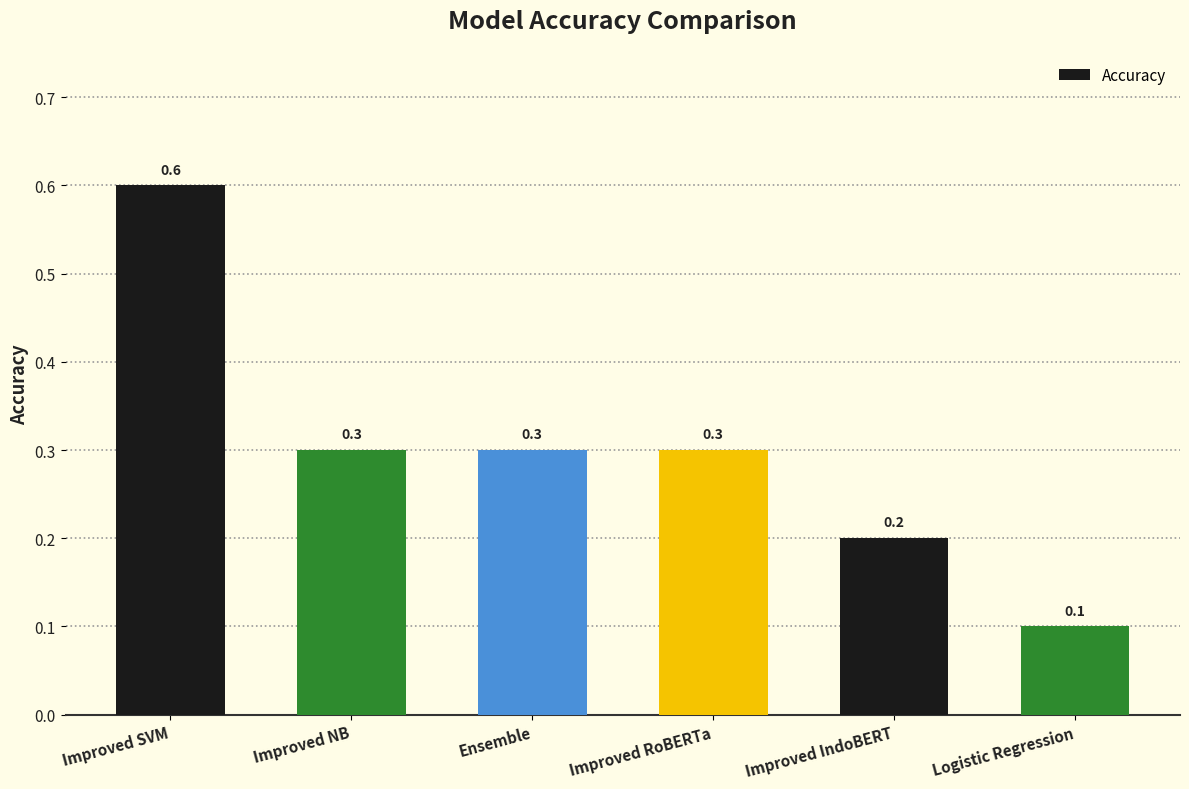

The chart shows a value of 0.9 at Improved SVM. True or false?

False